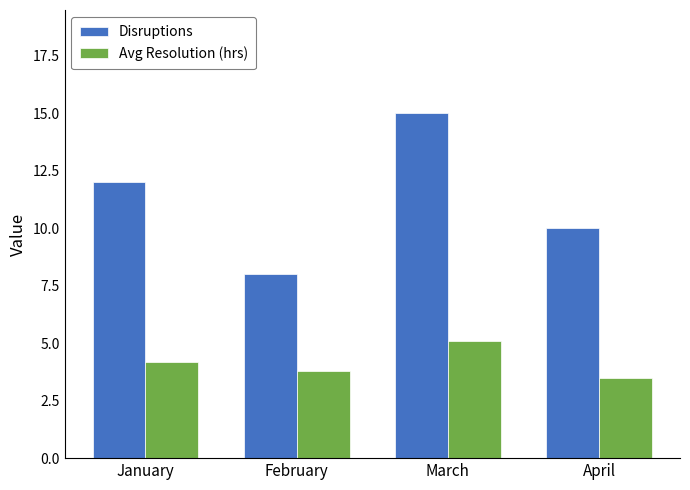

At which category is the sum across all series the highest?

March